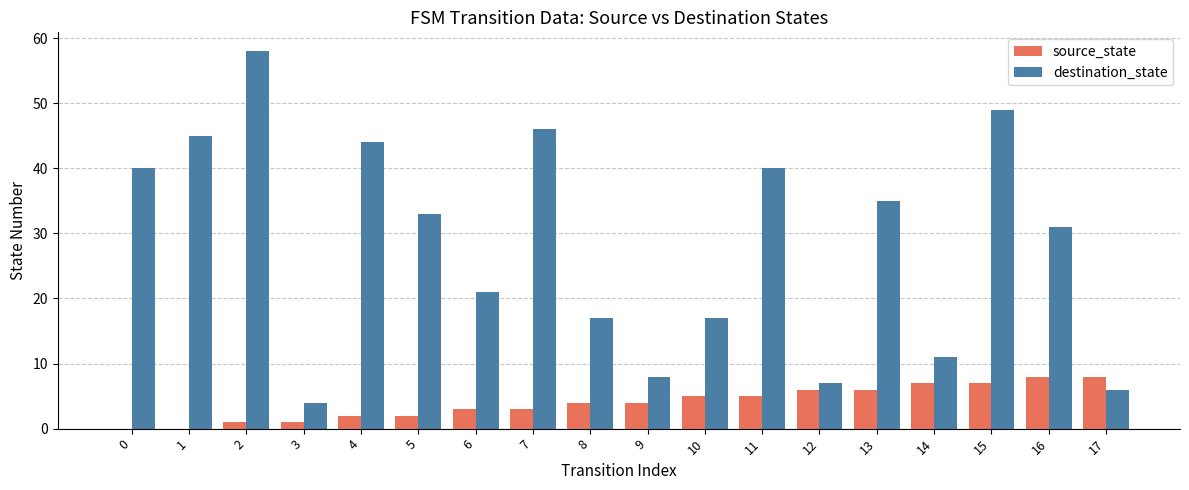

Count the number of data series in this chart.

2